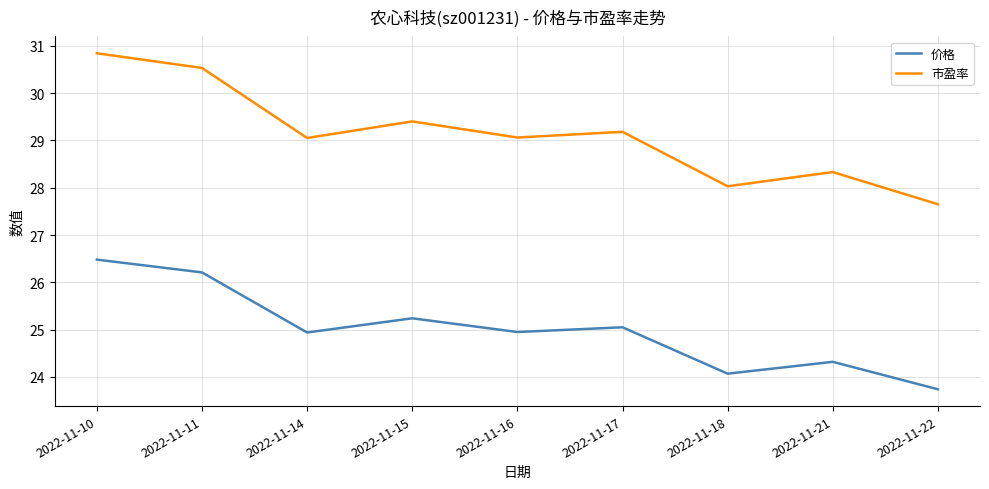

Rank the series by their average value, from lowest to highest.

价格, 市盈率